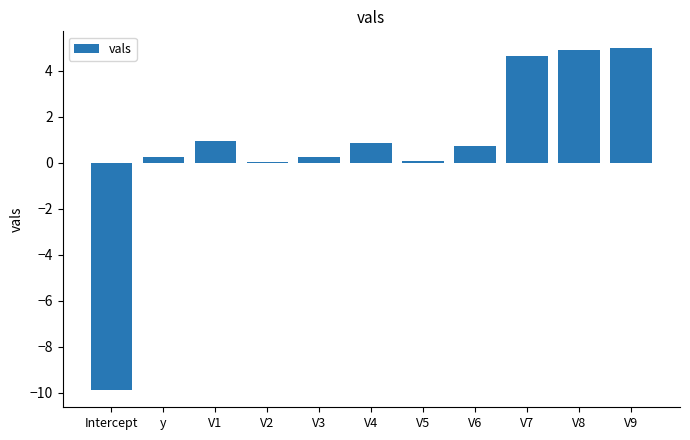

Count the number of data series in this chart.

1